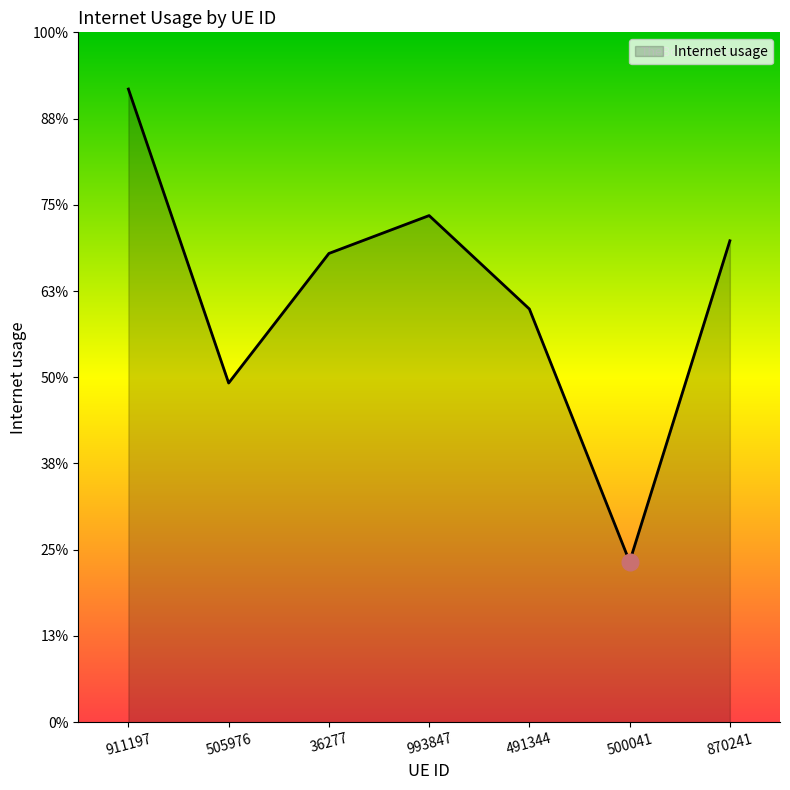

List the labels in order of value, smallest first.

500041, 505976, 491344, 36277, 870241, 993847, 911197